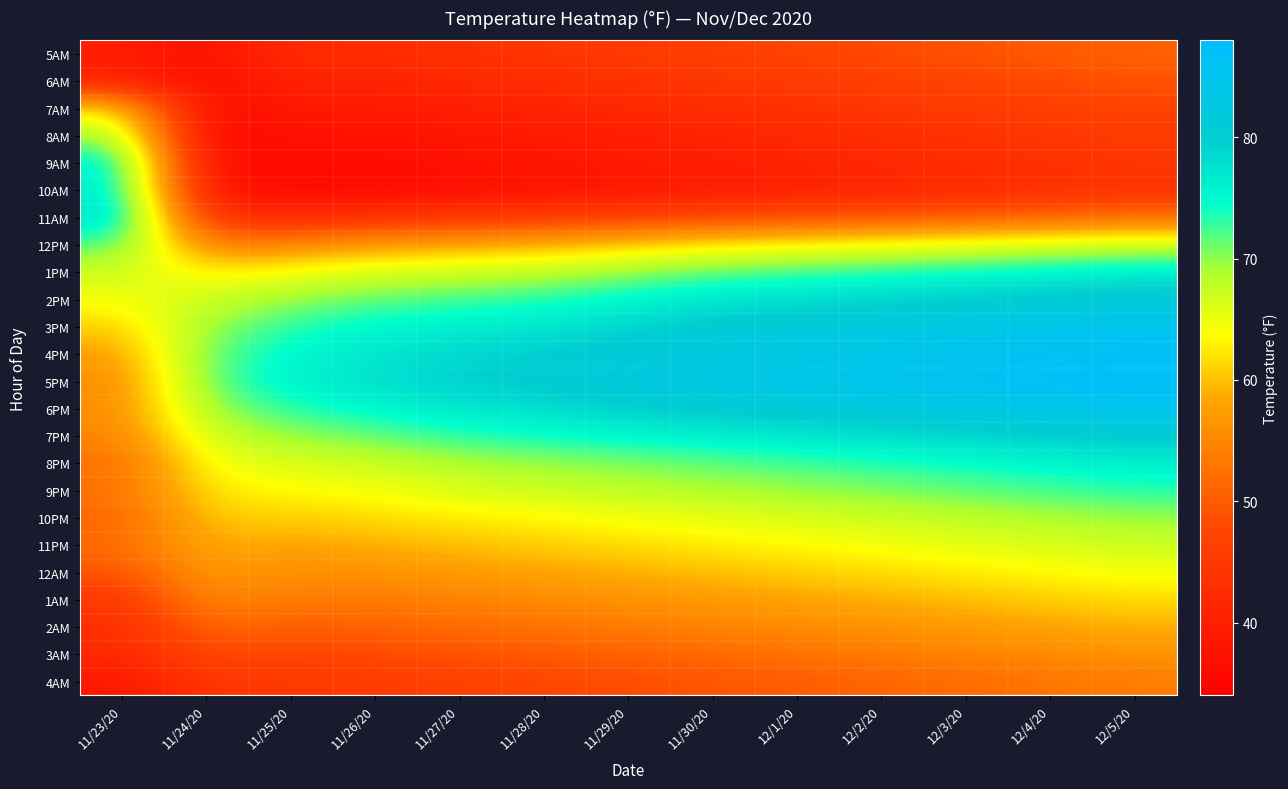

Which category has the lowest value across all series?

11/24/20